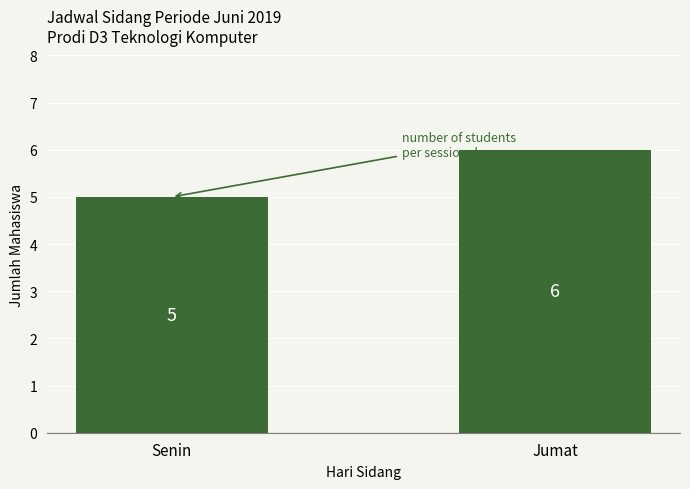

Reading left to right, transcribe all the data shown in this chart.

Senin=5	Jumat=6